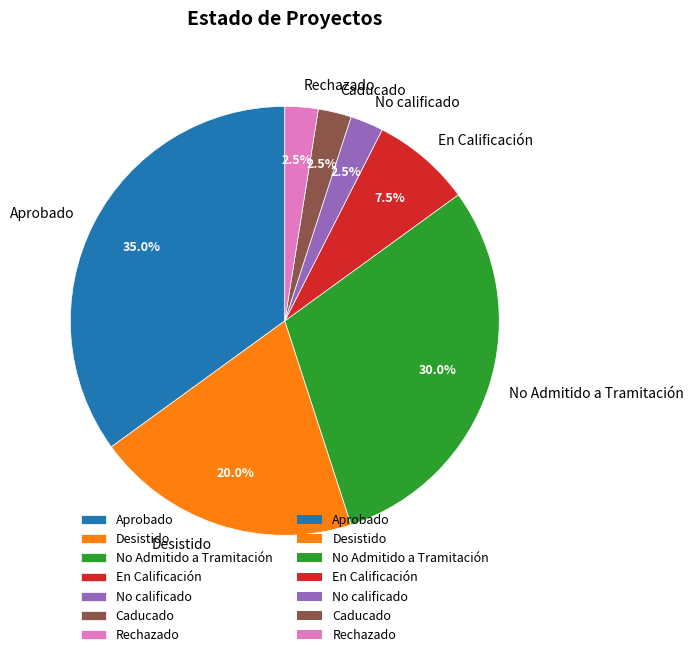

Count the number of slices in the pie.

7